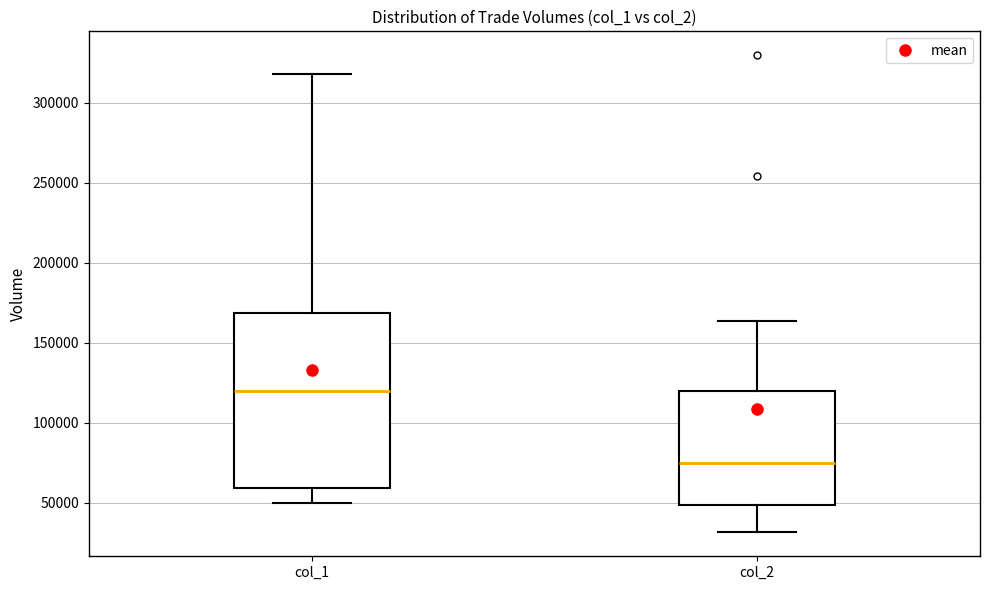

Reading left to right, read every box against the y-axis: the position of its median line, the range the box covers, and the ends of its whiskers. The values are not printed on the chart, so give them approximately, as read against the axis.

col_1: median 120000, box 60000 to 170000, whiskers 50000 to 320000
col_2: median 75000, box 50000 to 120000, whiskers 30000 to 165000